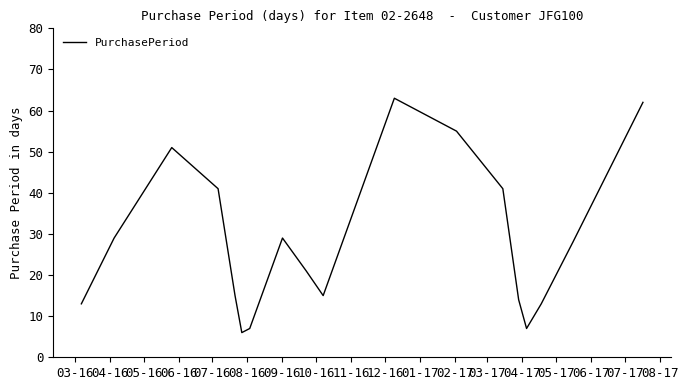

What is the maximum value shown in the chart?

63